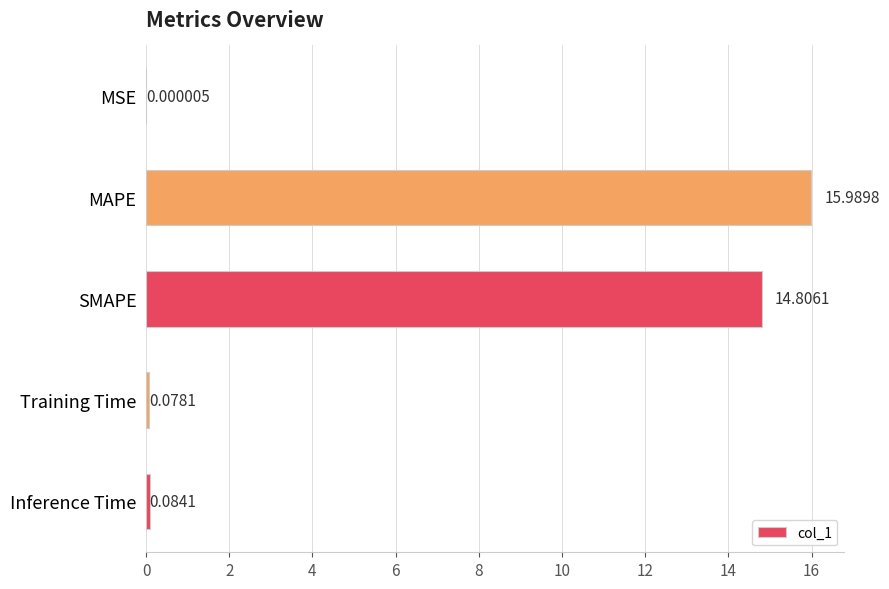

Count the number of data series in this chart.

1